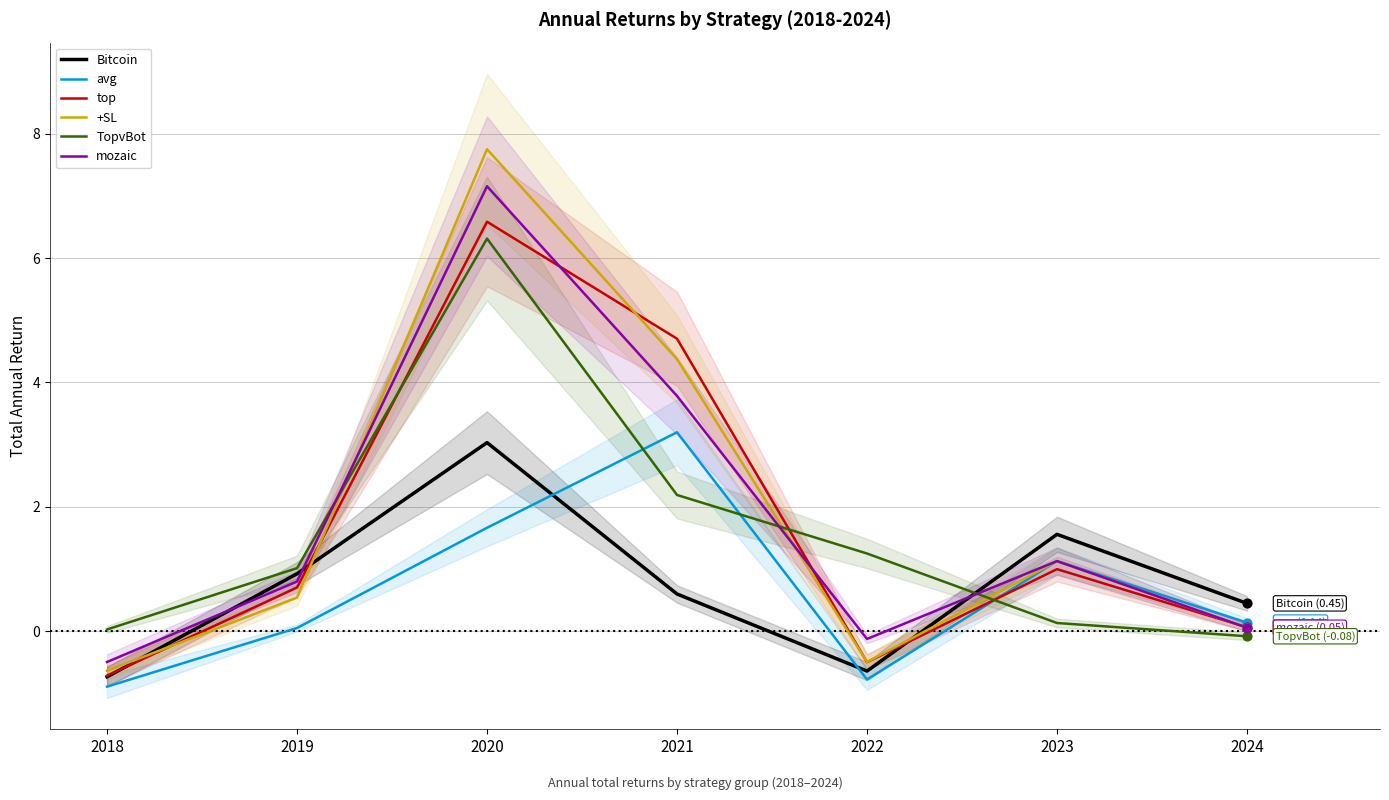

What is the total value across all series at 2021?

18.8